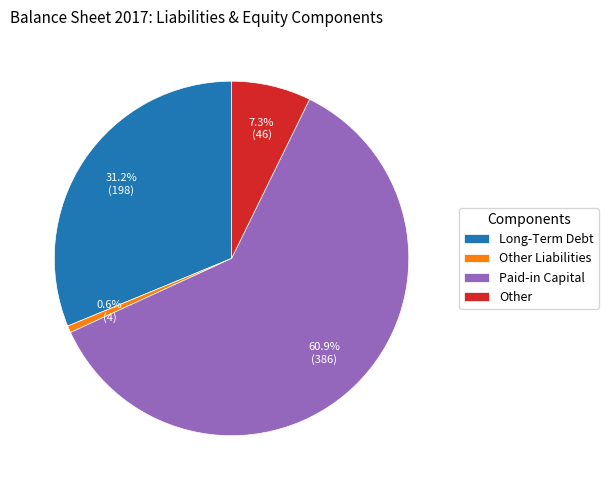

What is the smallest slice in the pie chart?

Other Liabilities